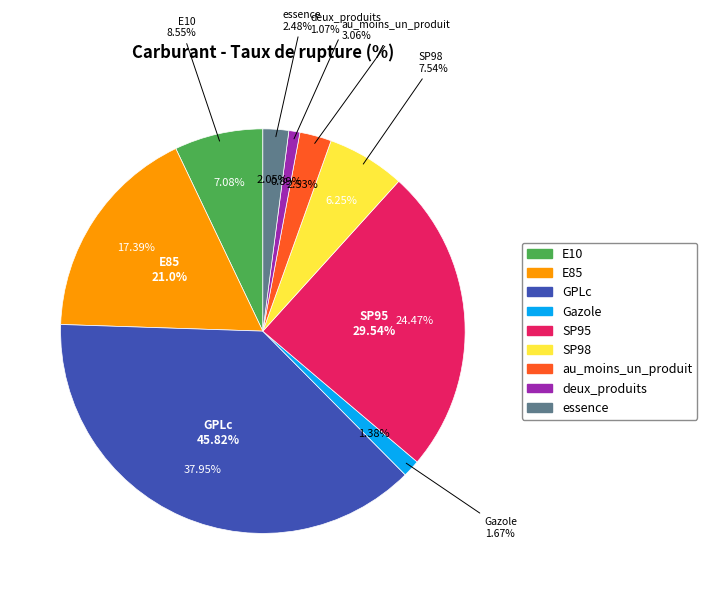

What is the total percentage of deux_produits and E10?

8.0%